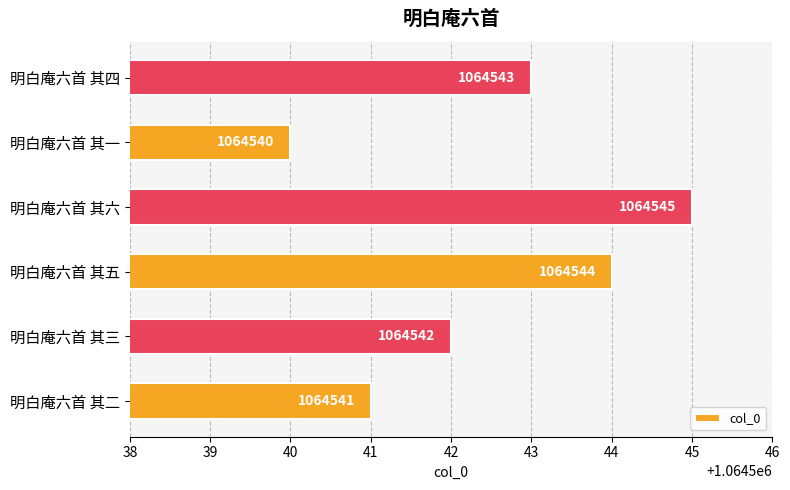

Which category has the highest value across all series?

明白庵六首 其六